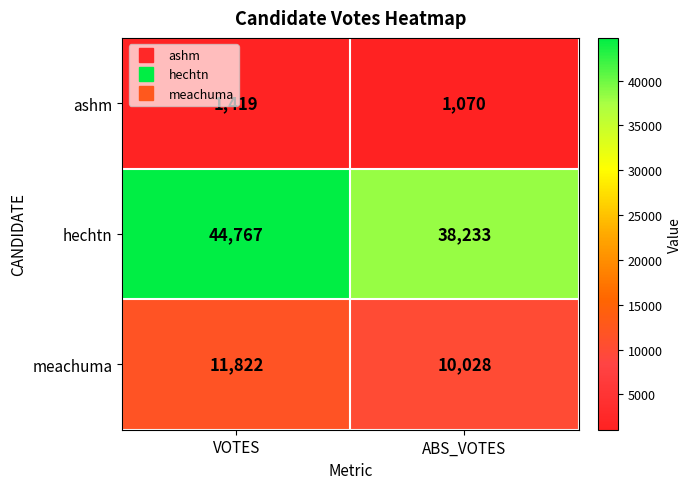

What is the total value across all series at ABS_VOTES?

49331